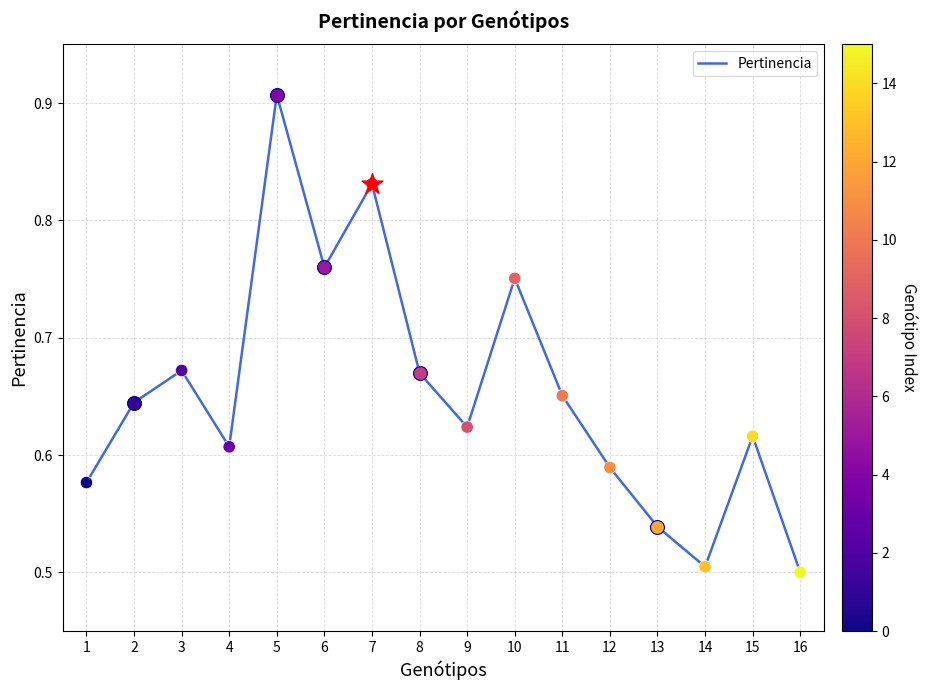

What is the change in value from 9 to 16?

-0.1